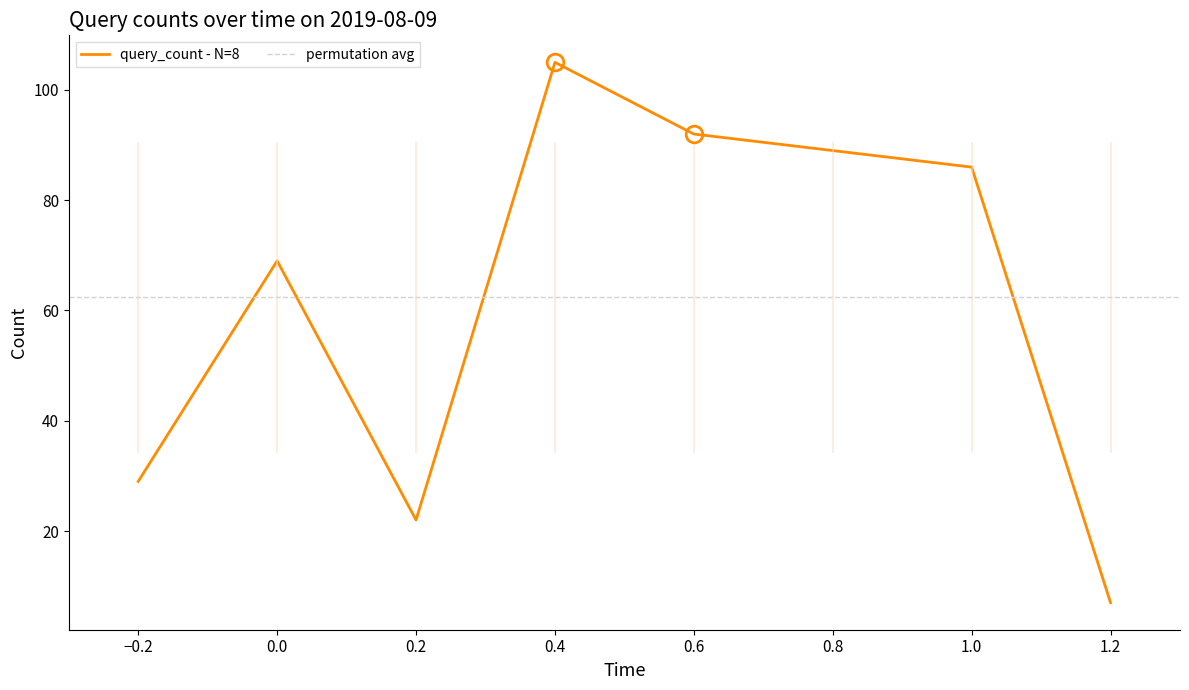

The value of query_count - N=8 at 0.2 is 34. True or false?

False